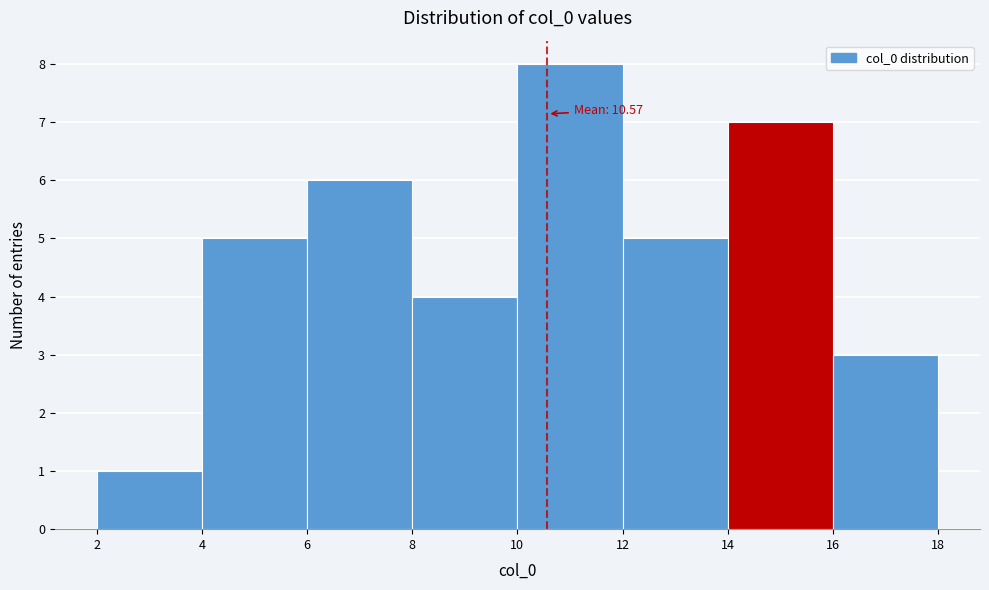

Which range on the x-axis has the tallest bar?

10 to 12